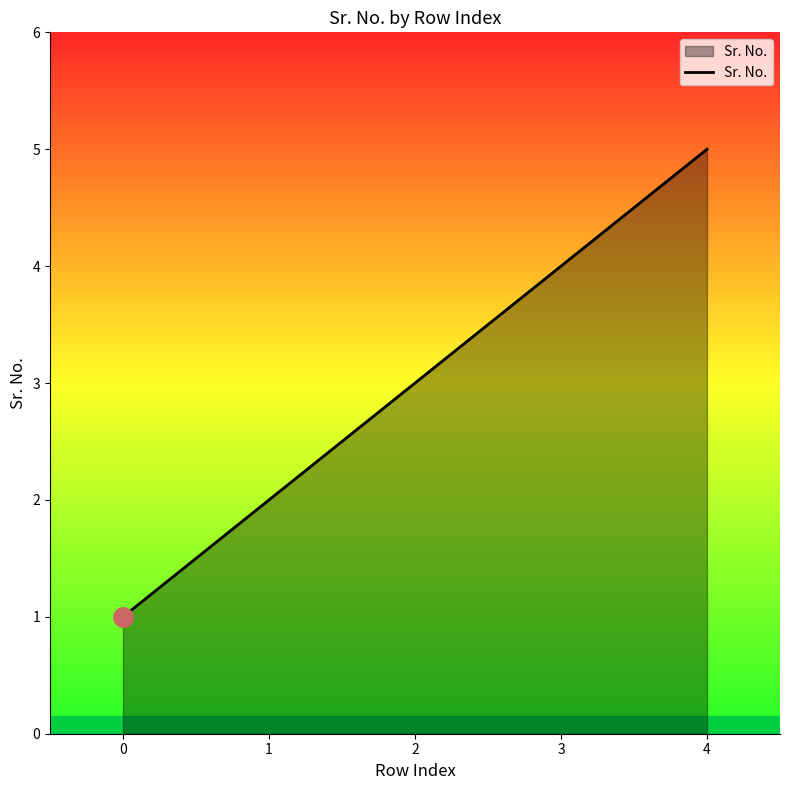

Reading left to right, list all the values displayed in this chart.

1	2	3	4	5